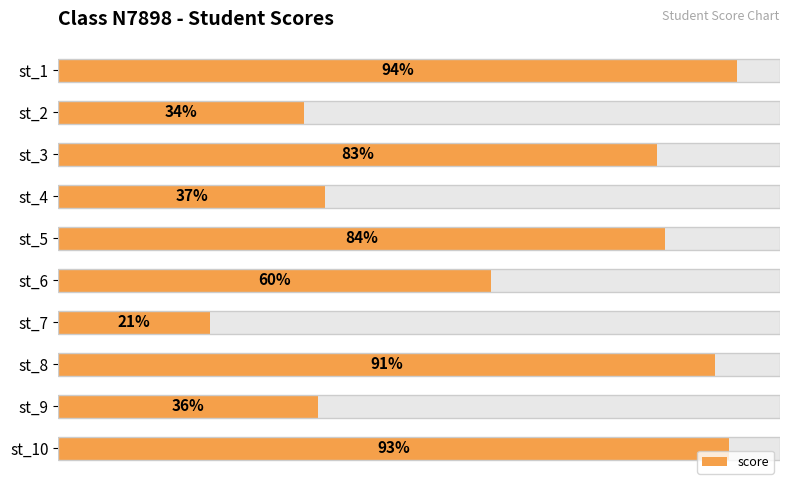

What is the minimum value shown in the chart?

21